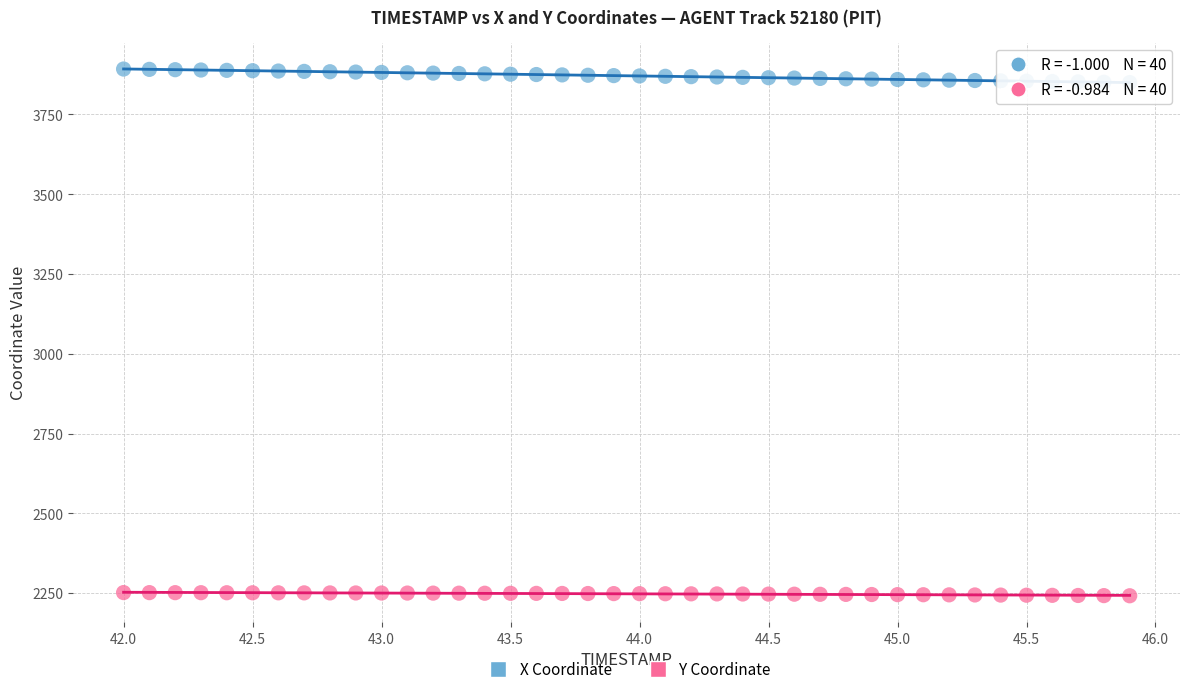

What are all the series names shown in the legend?

X Coordinate, Y Coordinate